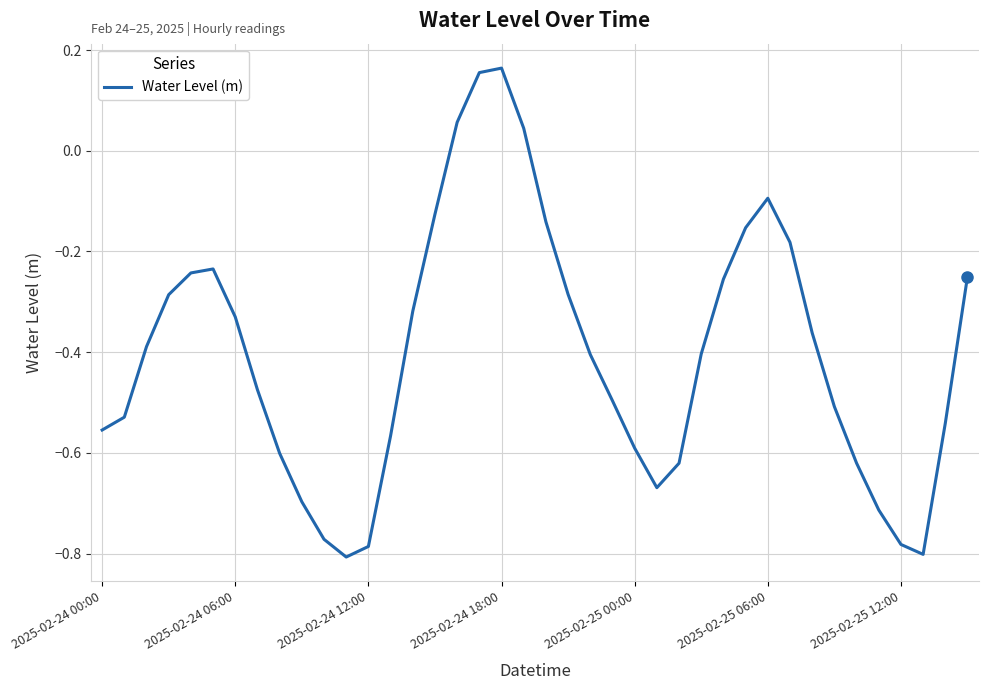

What is the difference between the maximum and minimum values?

1.0